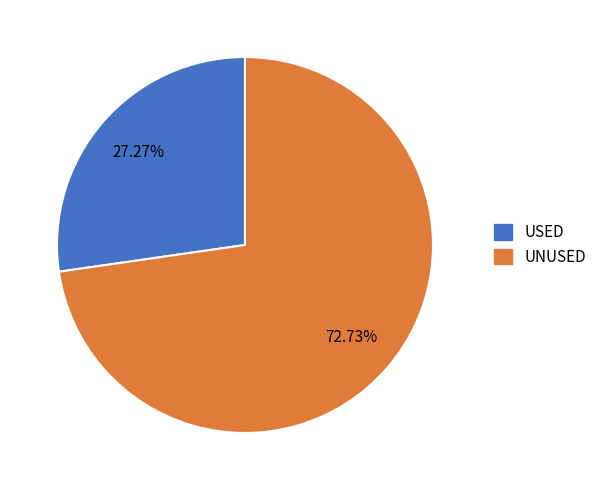

To the nearest percent, what is the difference between the largest and smallest slice percentages?

45%